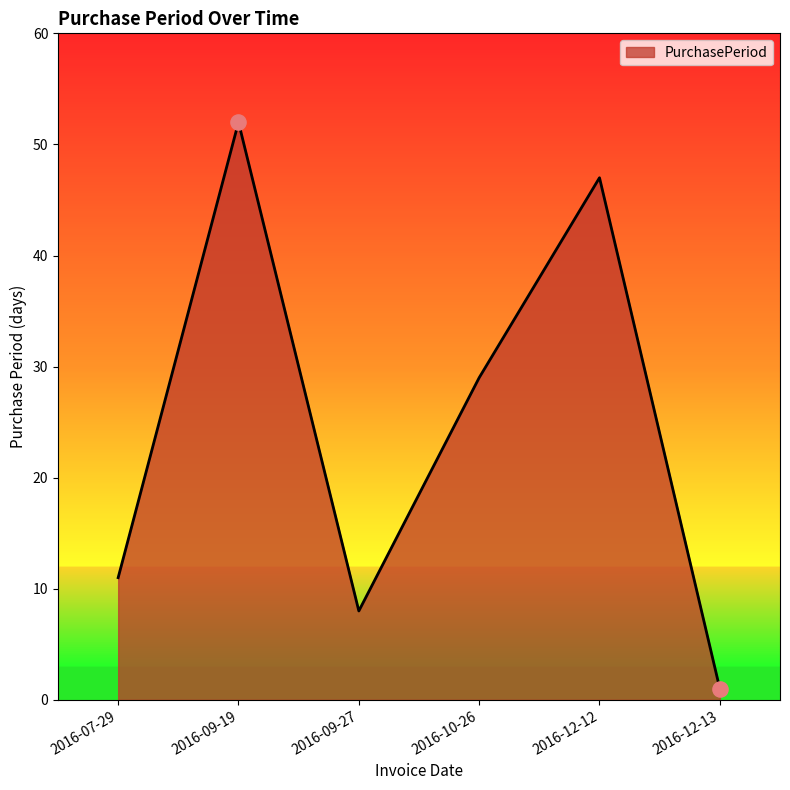

What is the ratio of the value at 2016-12-13 to the value at 2016-07-29?

0.1